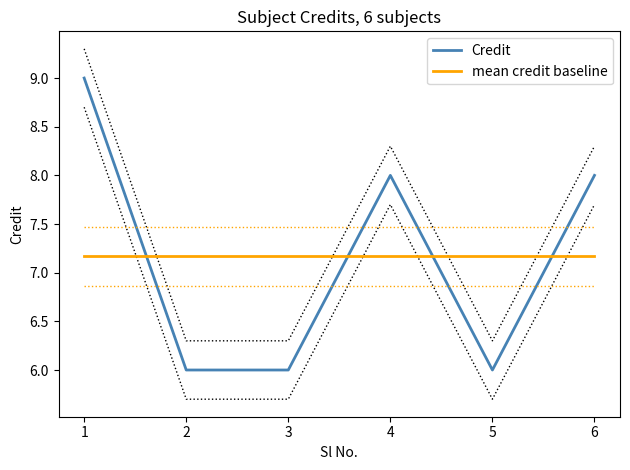

Where do Credit and mean credit baseline first cross each other?

1 and 2